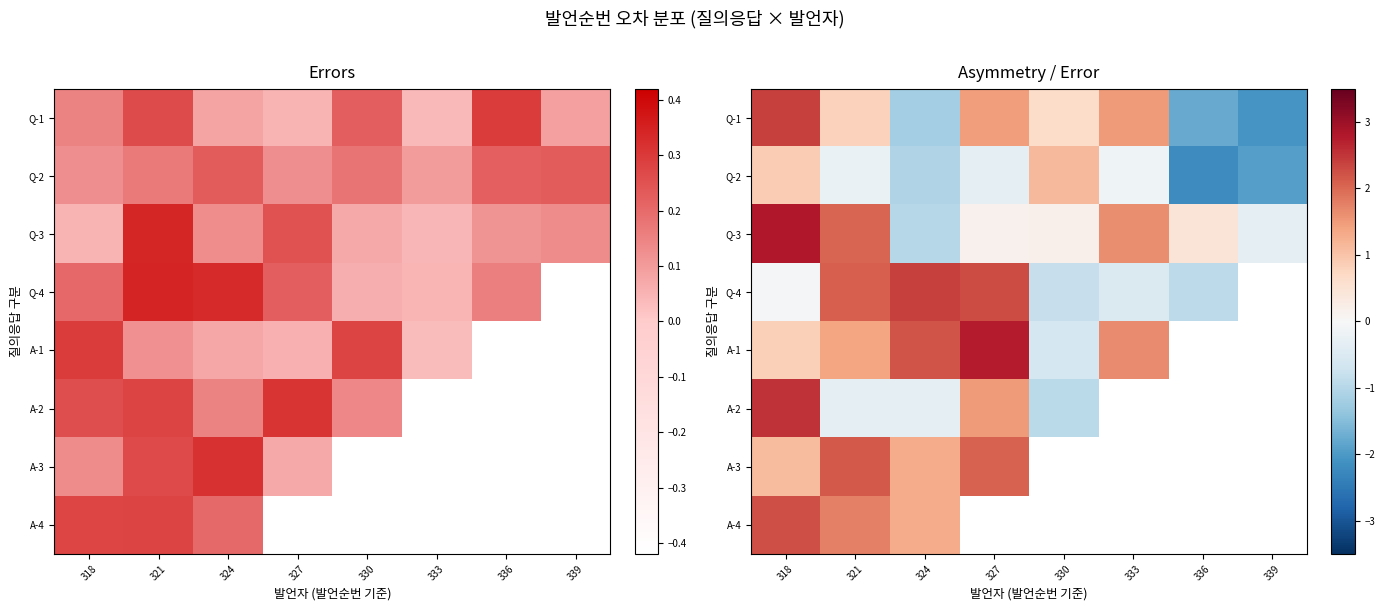

At which label does Q-1 reach its peak?

318